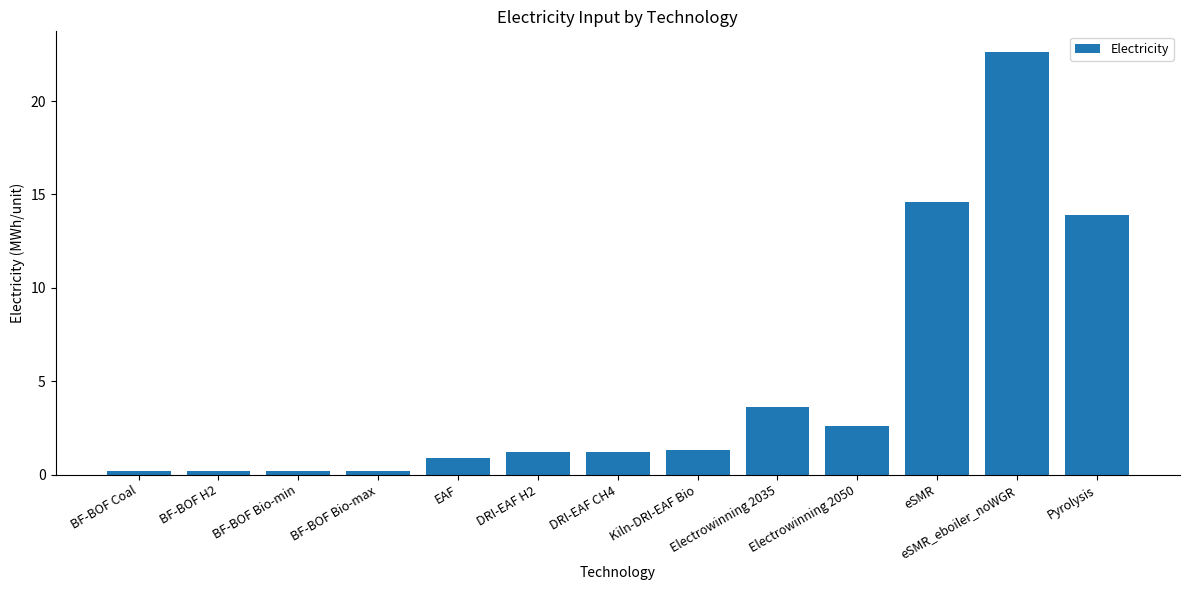

Read the value at BF-BOF Coal.

0.2